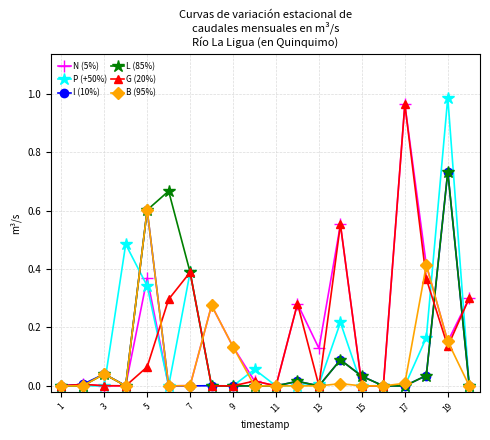

Is this an area chart (filled region under the line)?

No